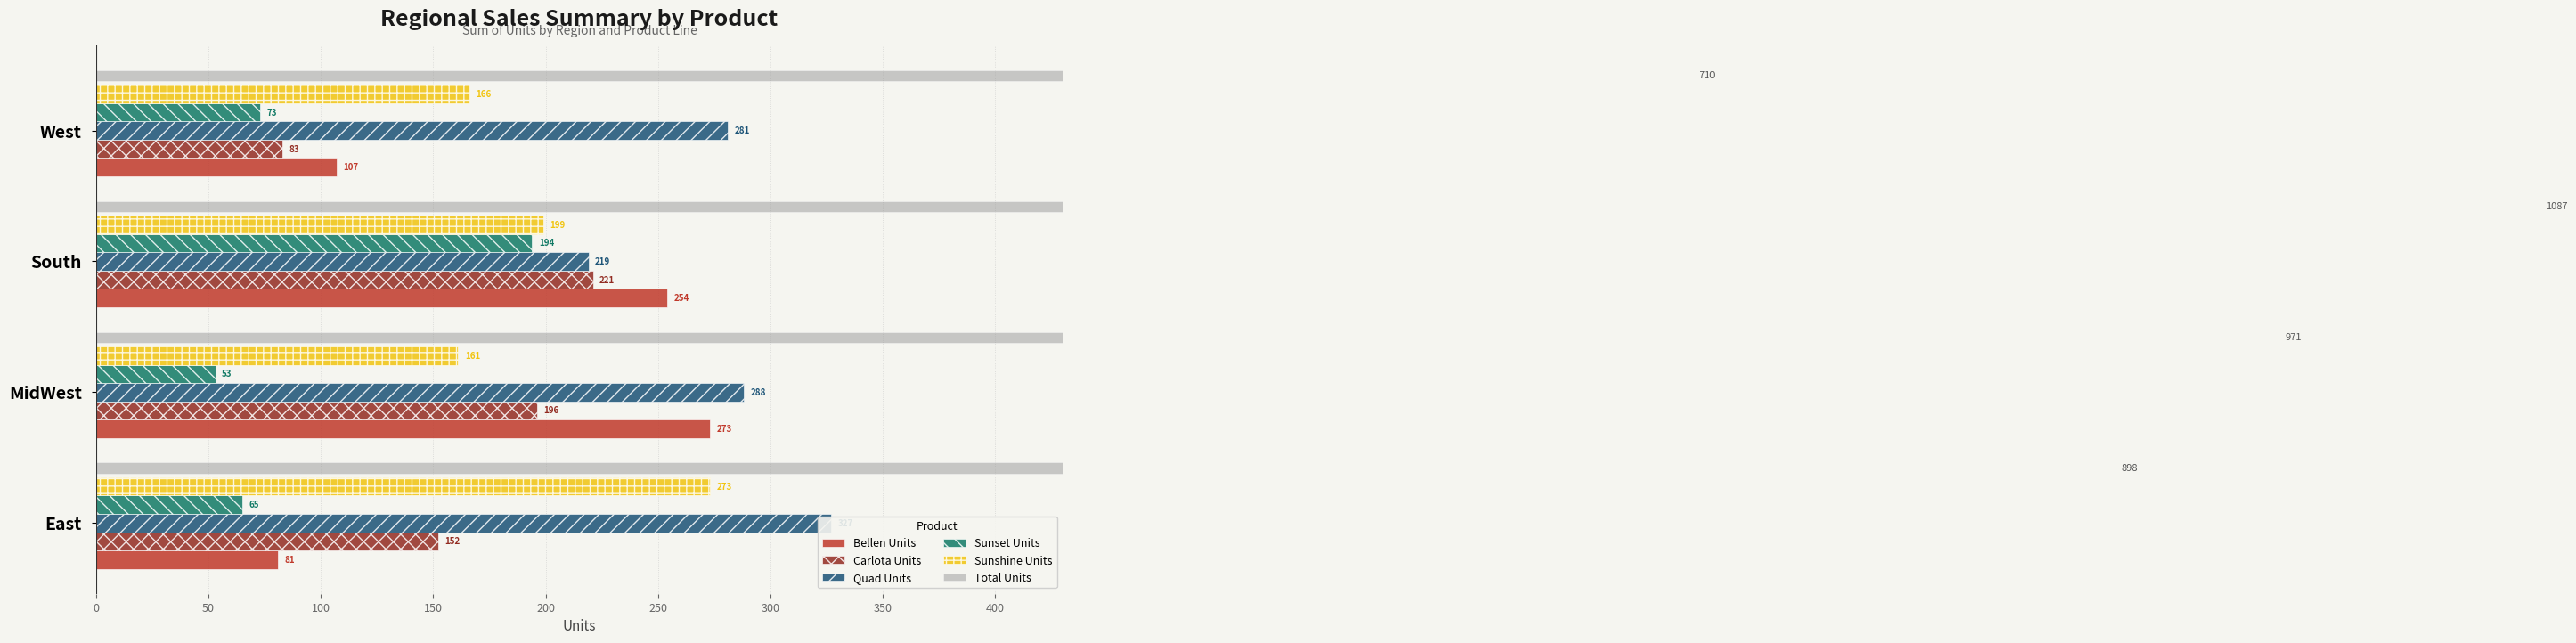

Is the value of Sunshine Units at South greater than the value of Total Units at West?

No